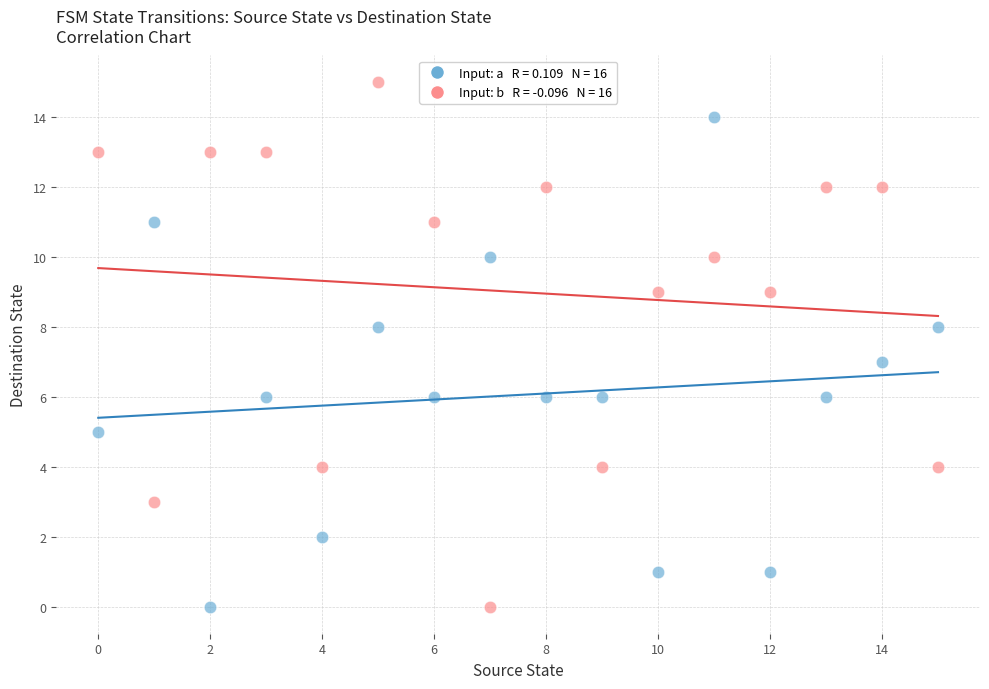

Across all data points, what is the range of Y values (max minus min)?

15